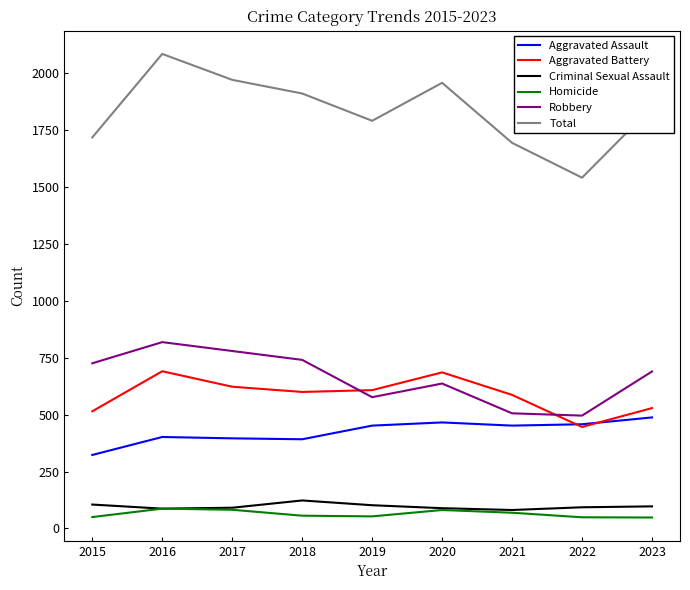

What is the minimum value for Homicide?

48